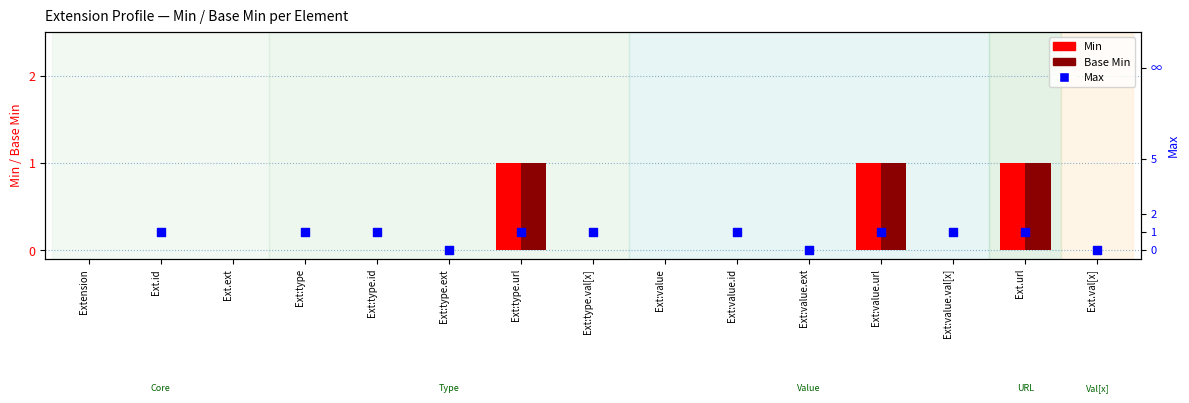

Is the value of Max at Ext:type.url greater than the value of Min at Ext:type.id?

Yes